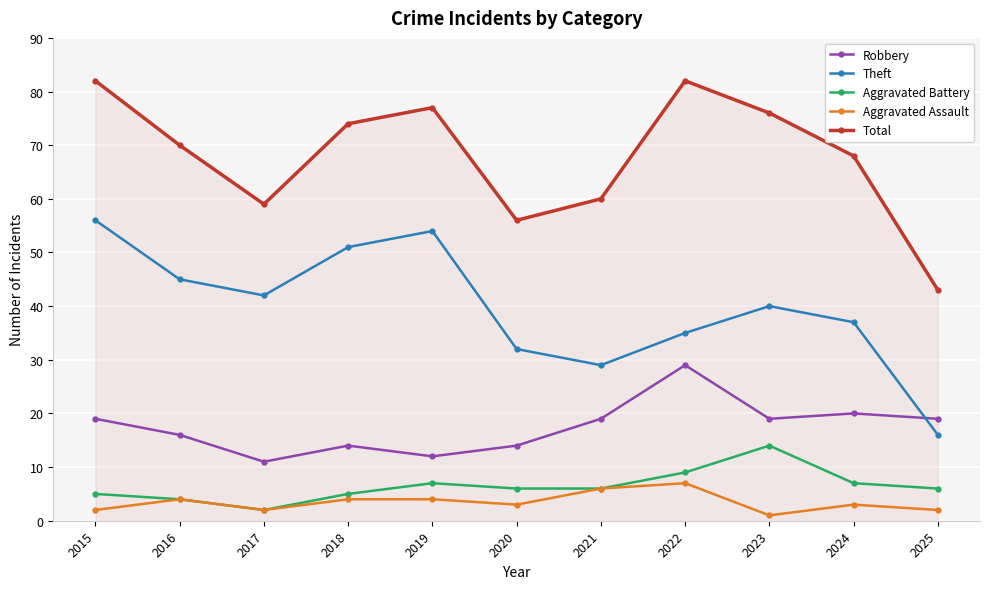

Is it true that Robbery equals 19 at 2015?

True